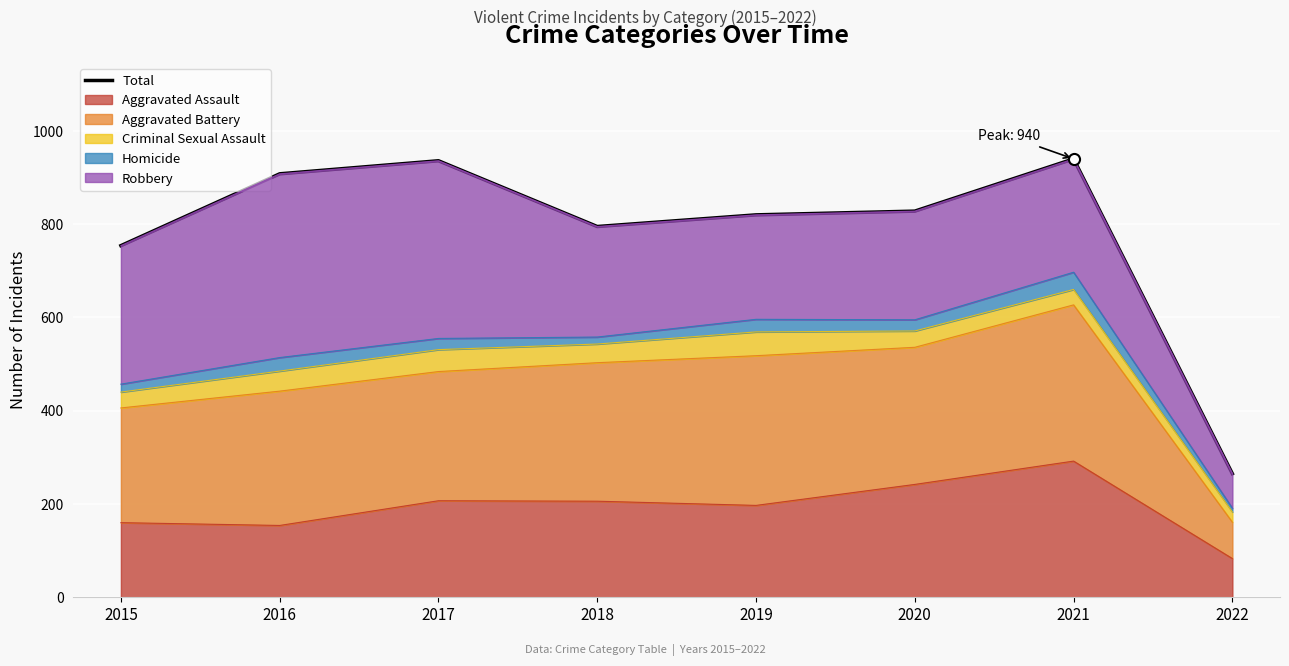

The chart shows a value of 936 at 2017. True or false?

True